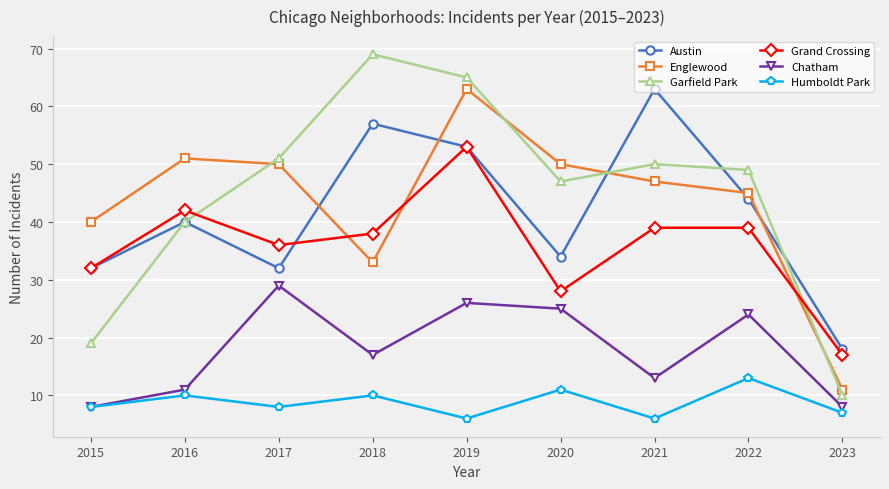

What is the difference between the maximum and minimum values in the Chatham series?

21